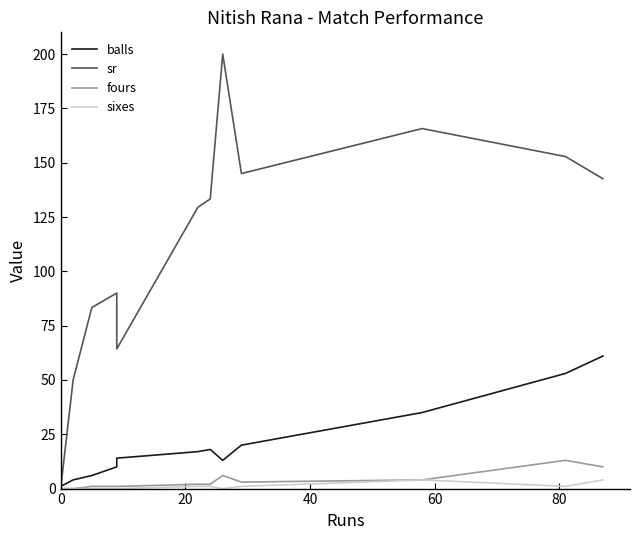

What is the value of the balls point at the 14th from the left?

61.0